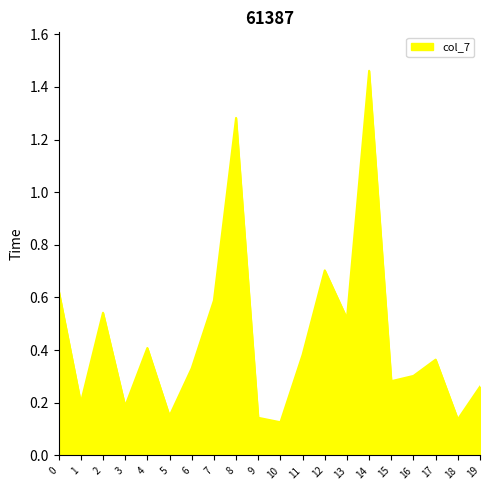

At which category does the chart reach its peak across all series?

14